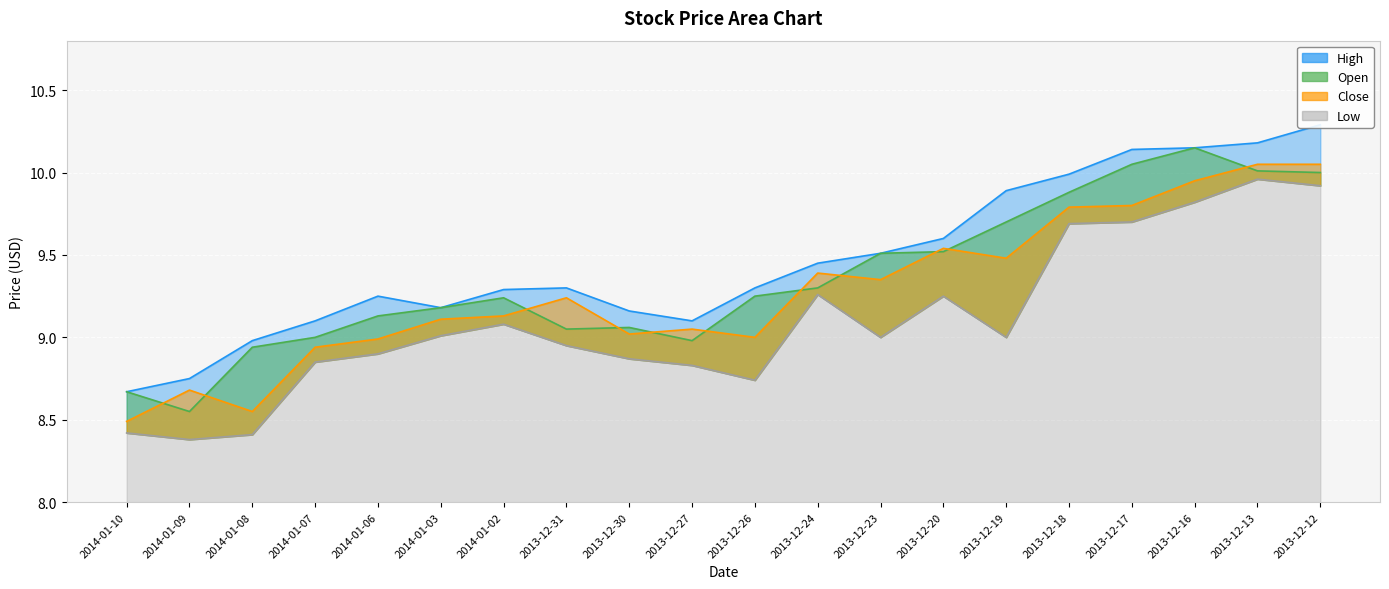

What is the average value of the Open series?

9.4